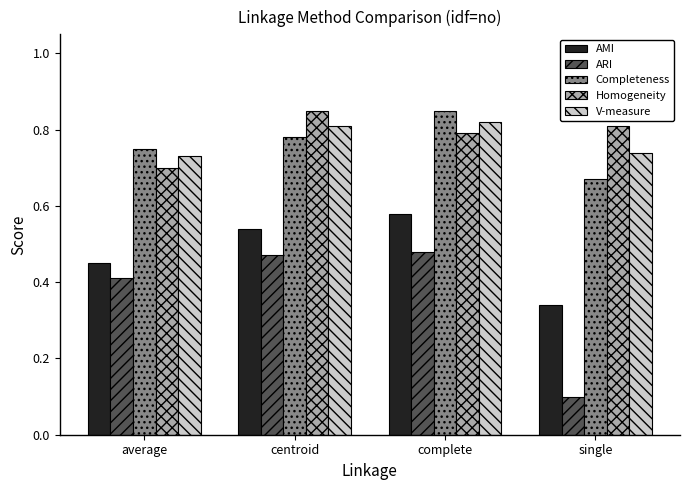

Which series has the widest spread of values?

ARI